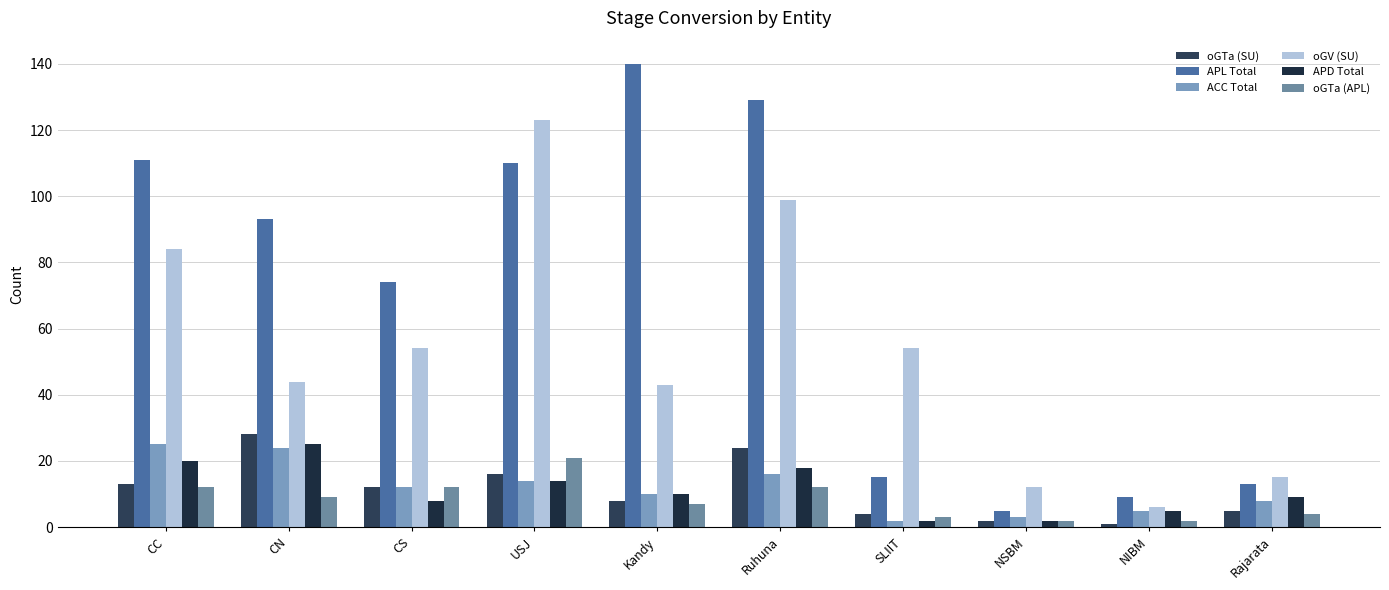

What are all the series names shown in the legend?

oGTa (SU), APL Total, ACC Total, oGV (SU), APD Total, oGTa (APL)